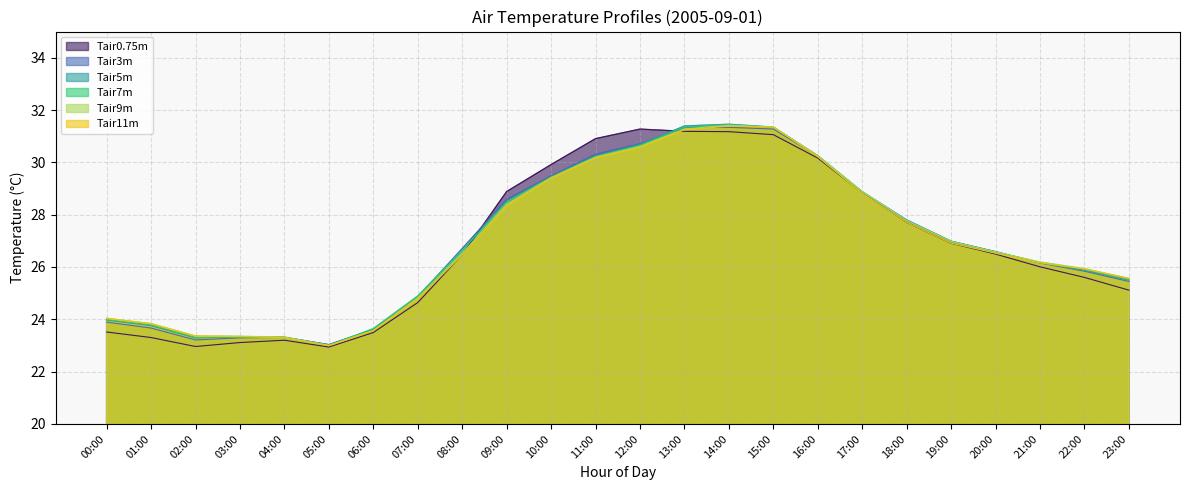

At which category does Tair11m reach its first local peak?

14:00